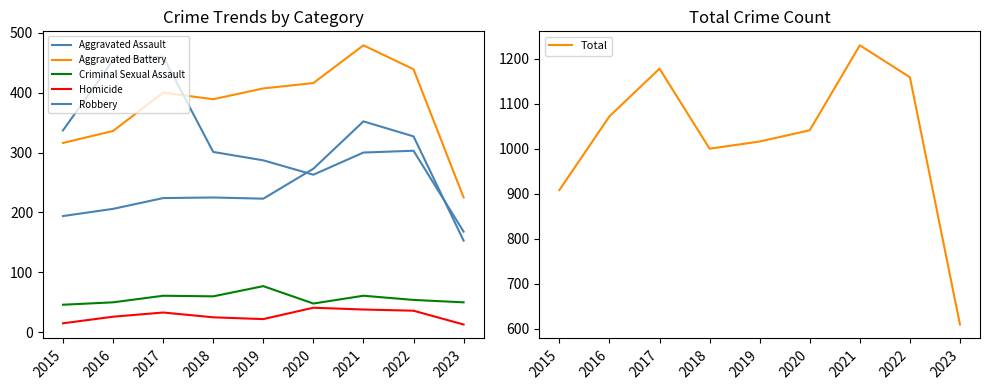

What are all the series names shown in the legend?

Aggravated Assault, Aggravated Battery, Criminal Sexual Assault, Homicide, Robbery, Total